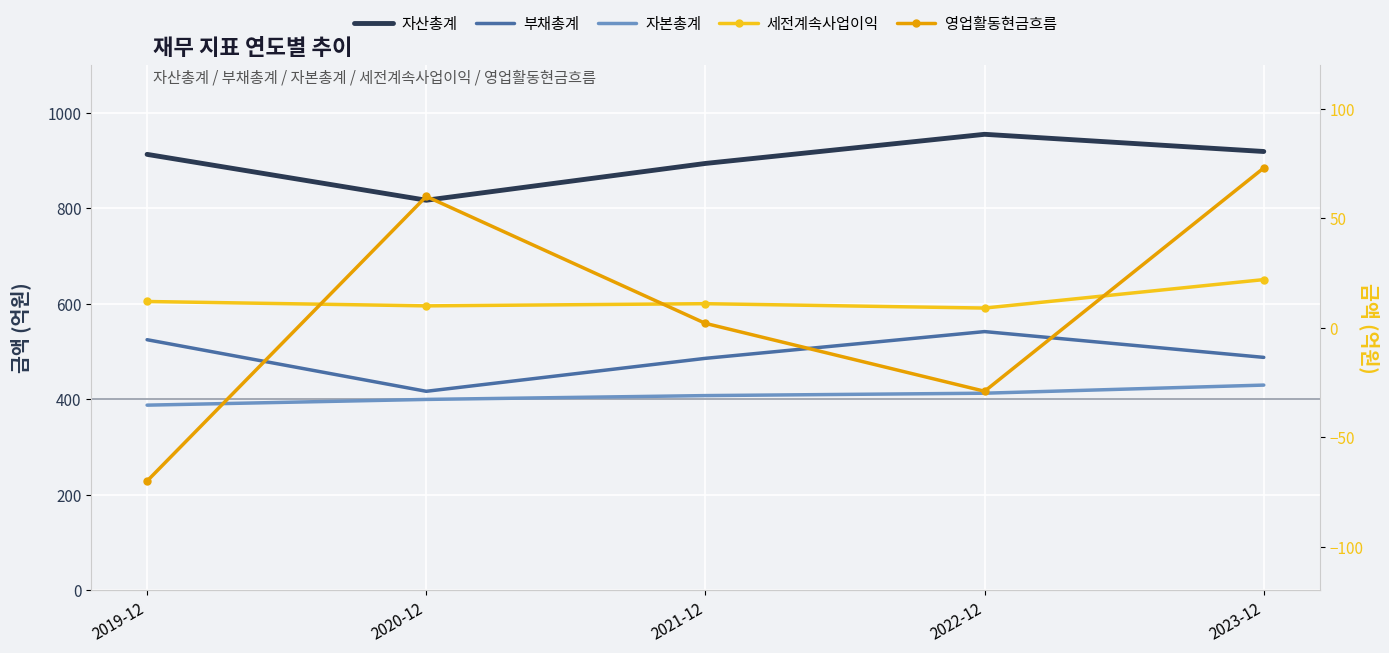

True or false: 영업활동현금흐름 and 자산총계 cross at least once.

False